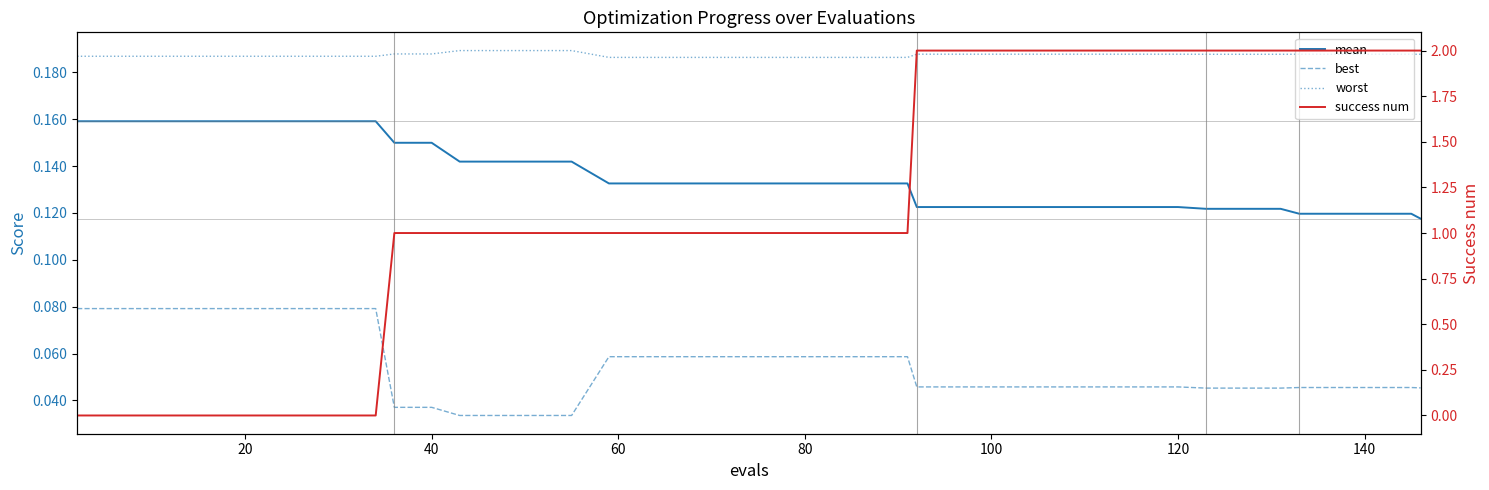

True or false: best and worst cross at least once.

False